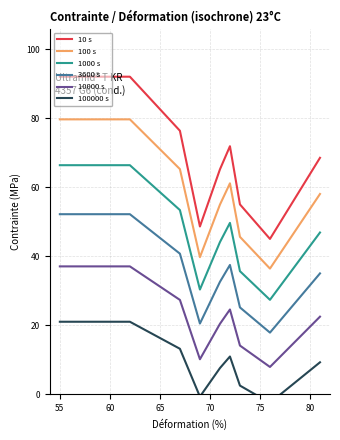

Does the chart display data point markers on the line(s)?

No